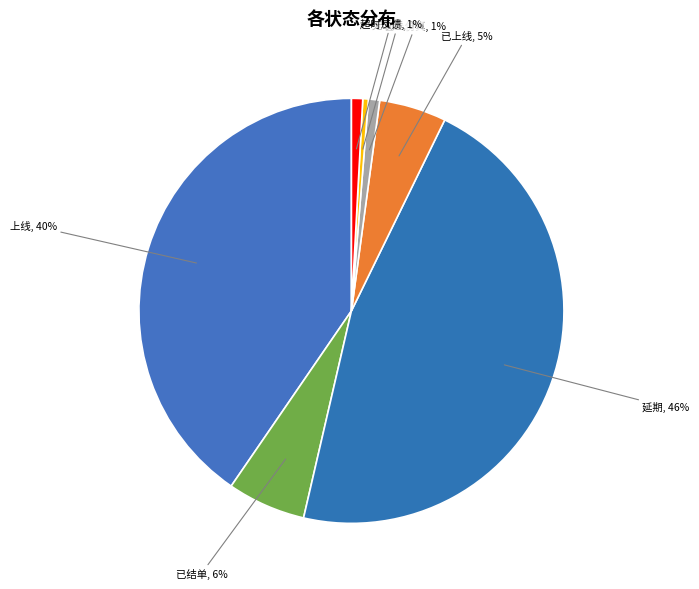

To the nearest percent, what portion does 上线 represent?

40%